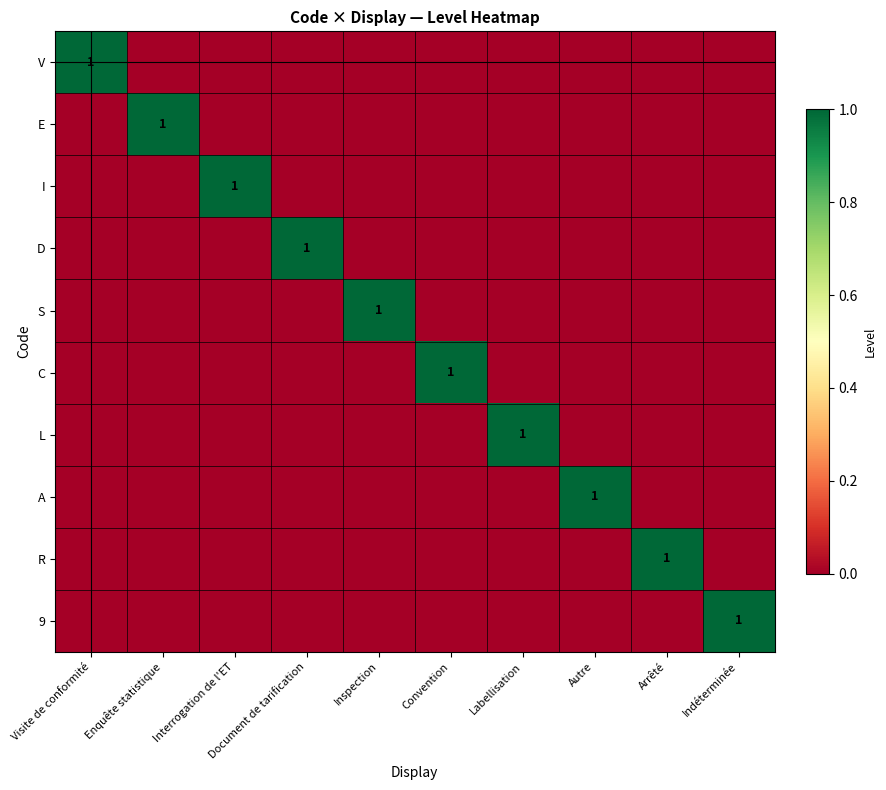

Is it true that E equals 0 at Enquête statistique?

False